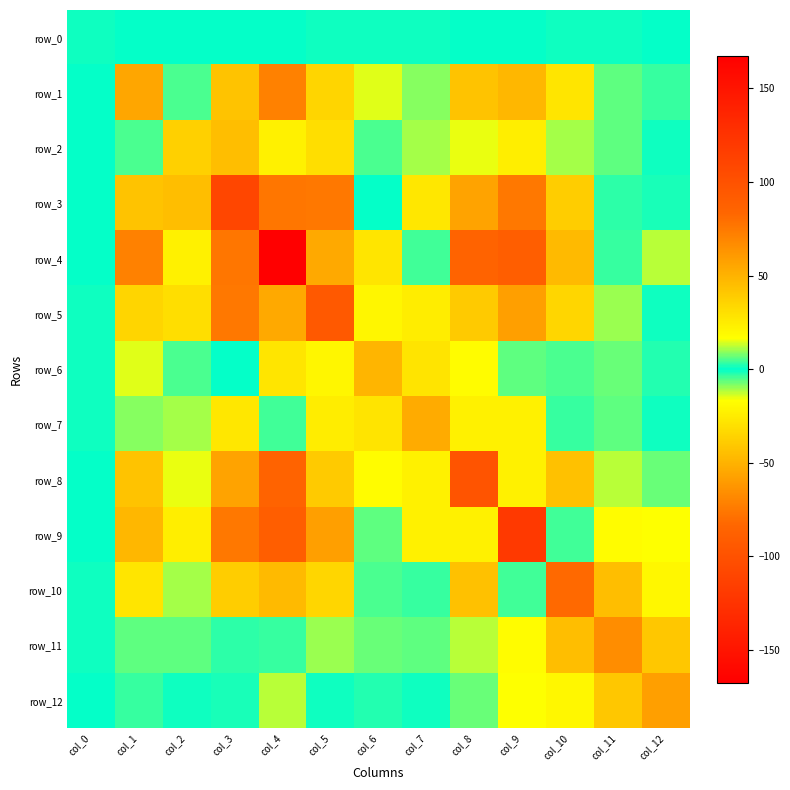

What is the approximate value of row_5 at col_5?

93.6